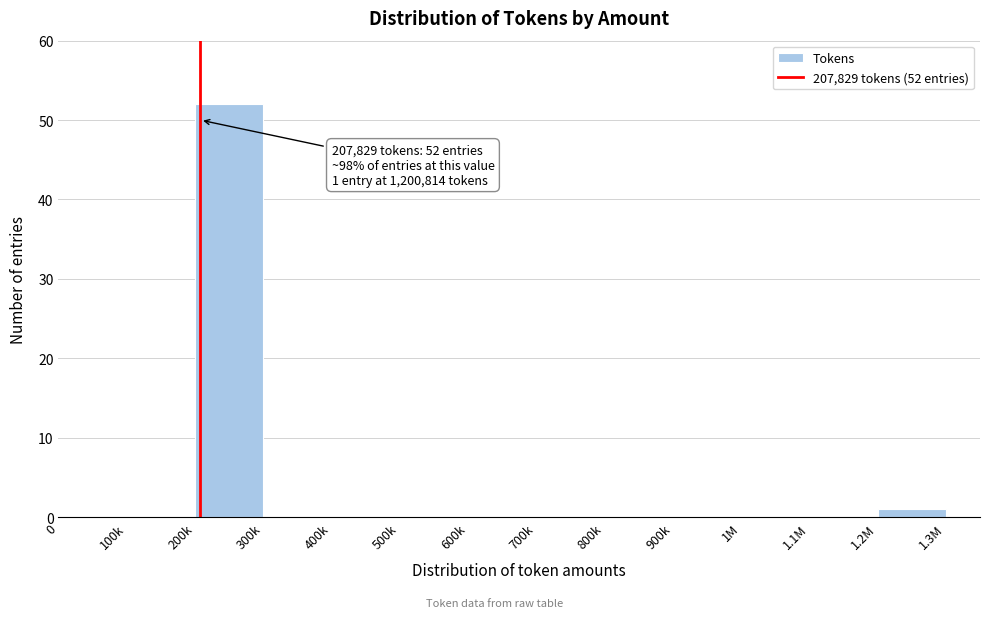

Reading left to right, what are all the values shown in this chart?

0=0	100k=0	200k=52	300k=0	400k=0	500k=0	600k=0	700k=0	800k=0	900k=0	1M=0	1.1M=0	1.2M=1